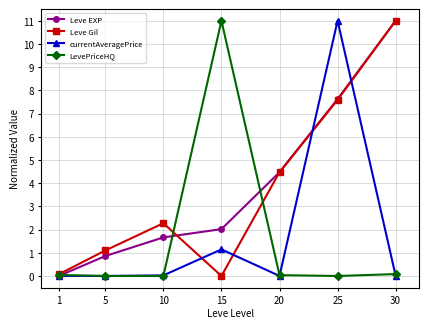

What is the sum of all Leve Gil values?

26.5